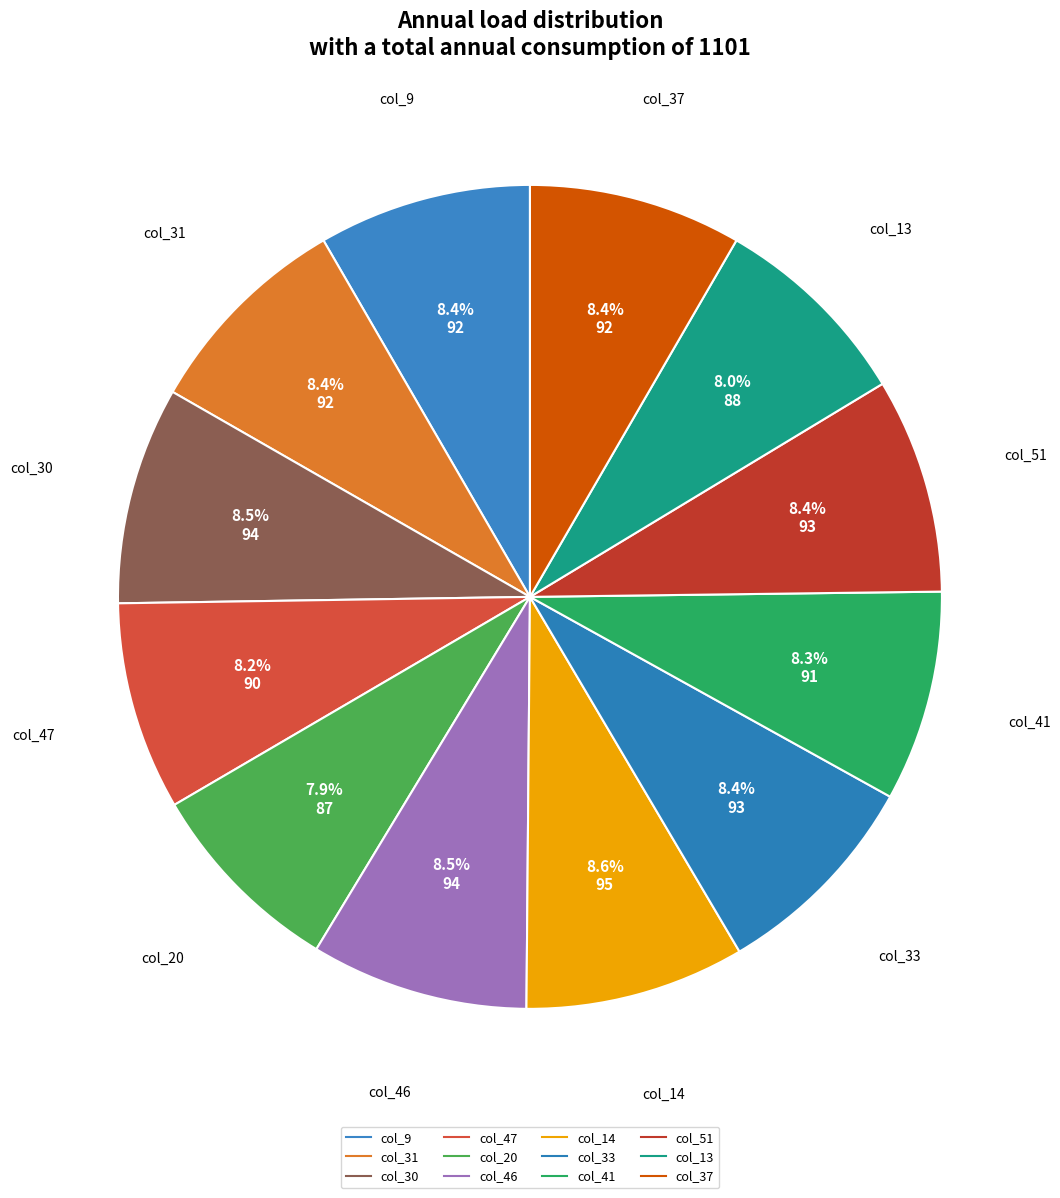

How many segments does this pie chart have?

12